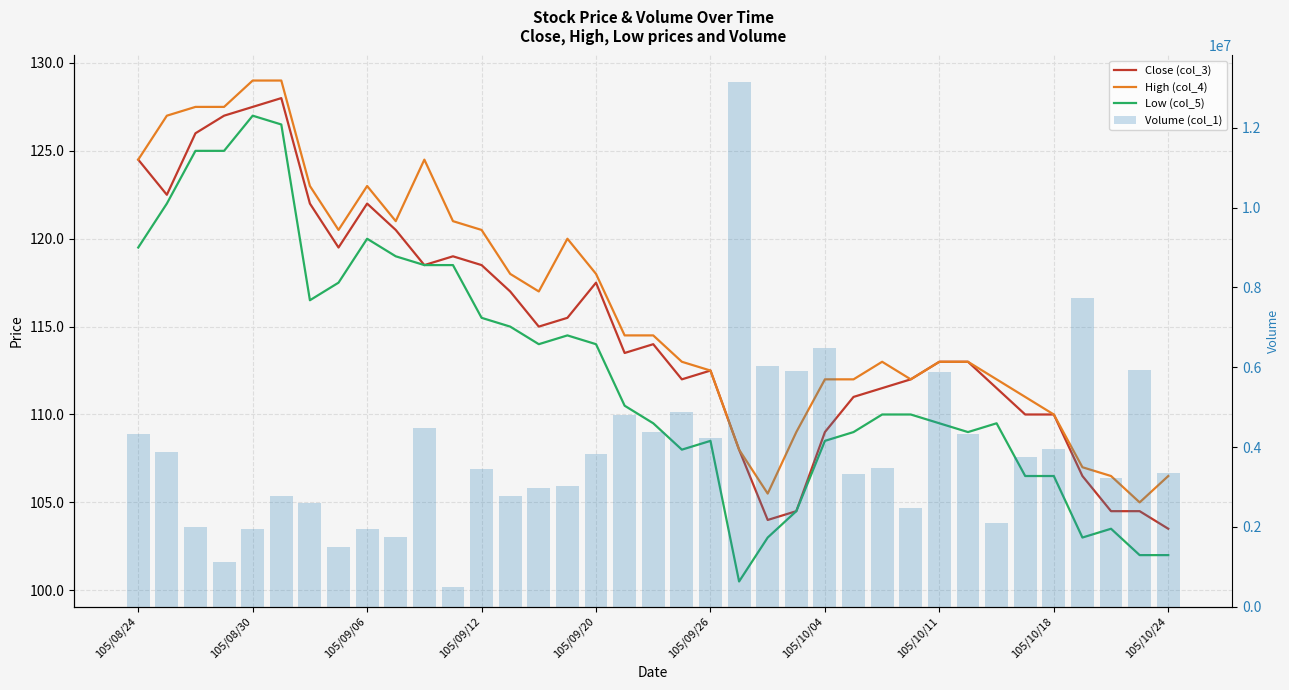

Rank the series at 13 from highest to lowest value.

Volume (col_1), High (col_4), Close (col_3), Low (col_5)